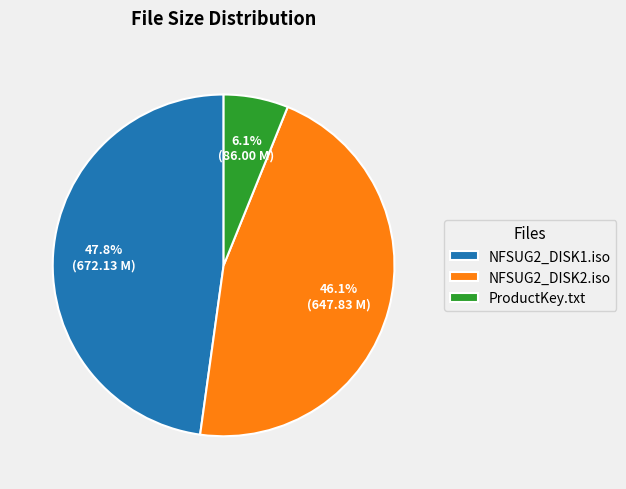

Combined, what portion of the pie is ProductKey.txt and NFSUG2_DISK2.iso?

52.2%